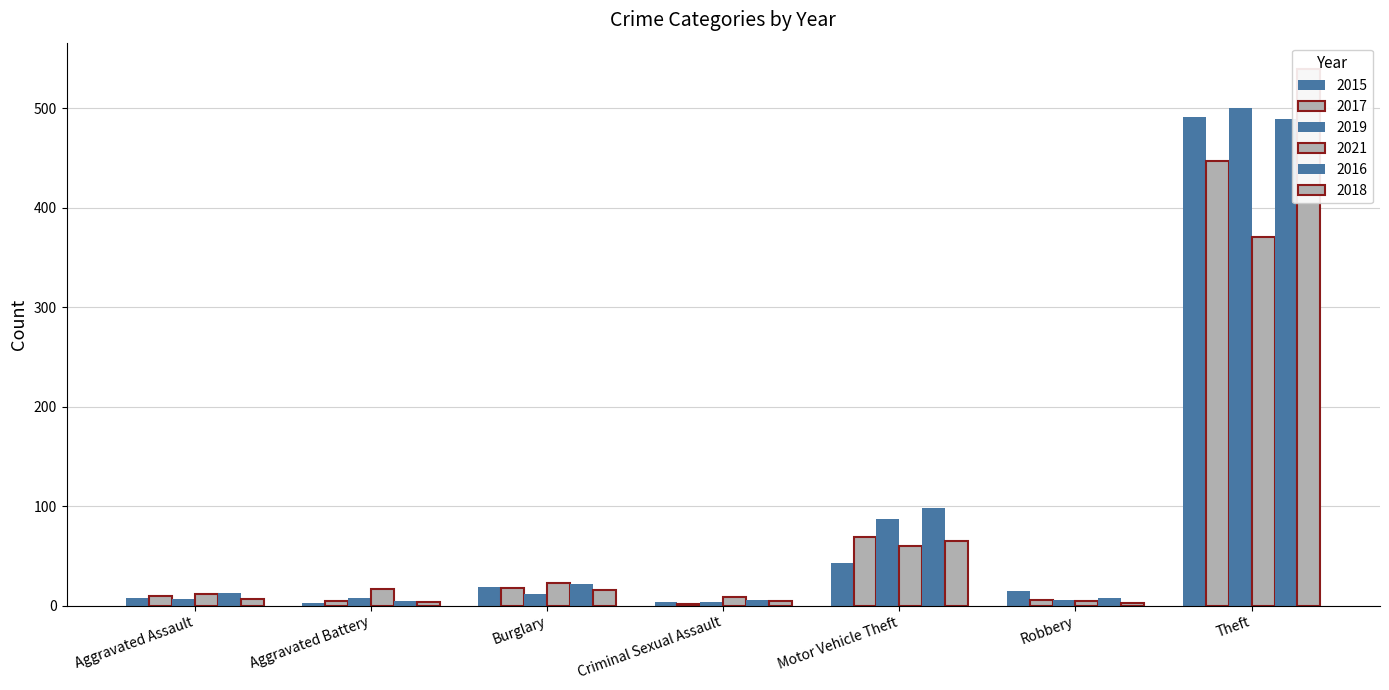

What is the lowest value of the 2019 series?

4